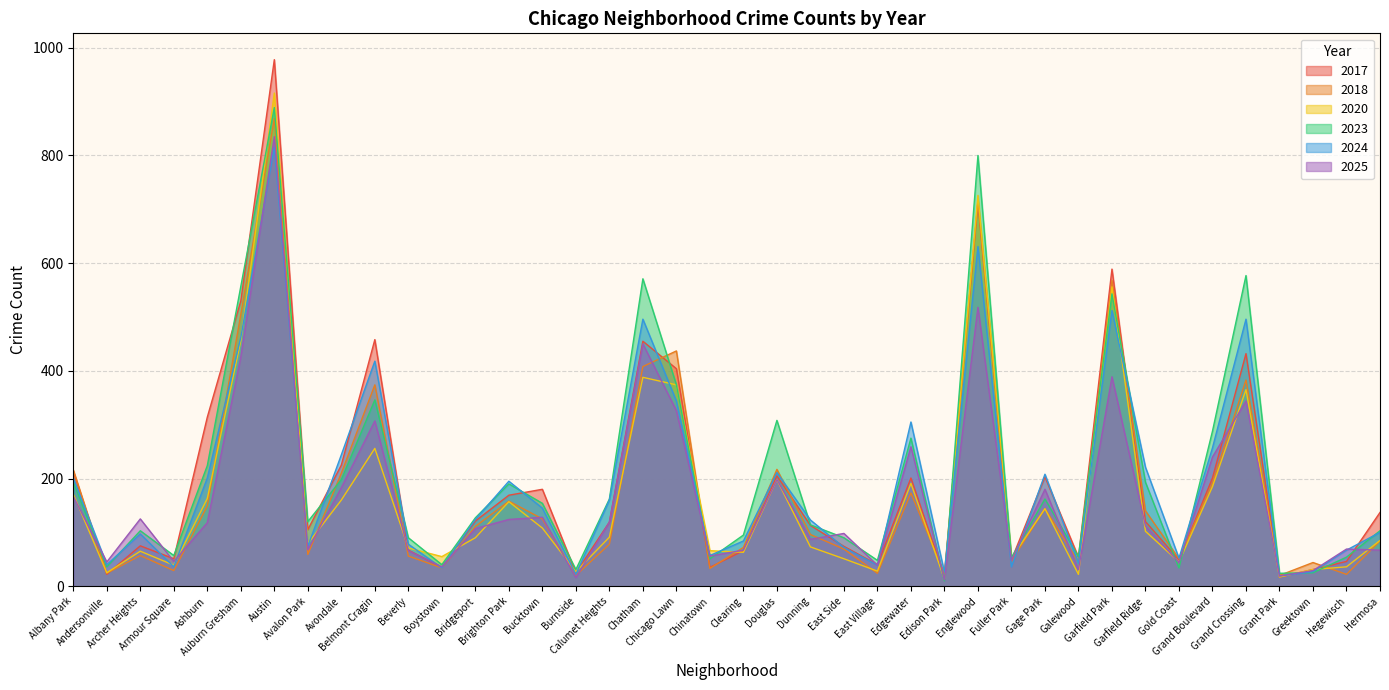

Which series ends up on top after the final intersection of 2023 and 2018?

2023